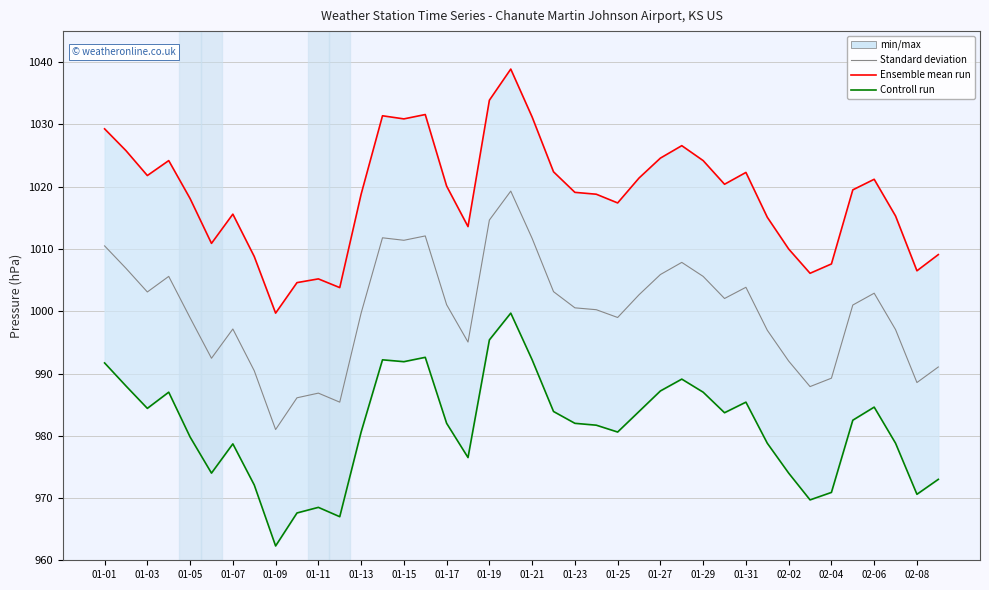

Is the value of Standard deviation at 02-02 greater than the value of Controll run at 01-07?

Yes